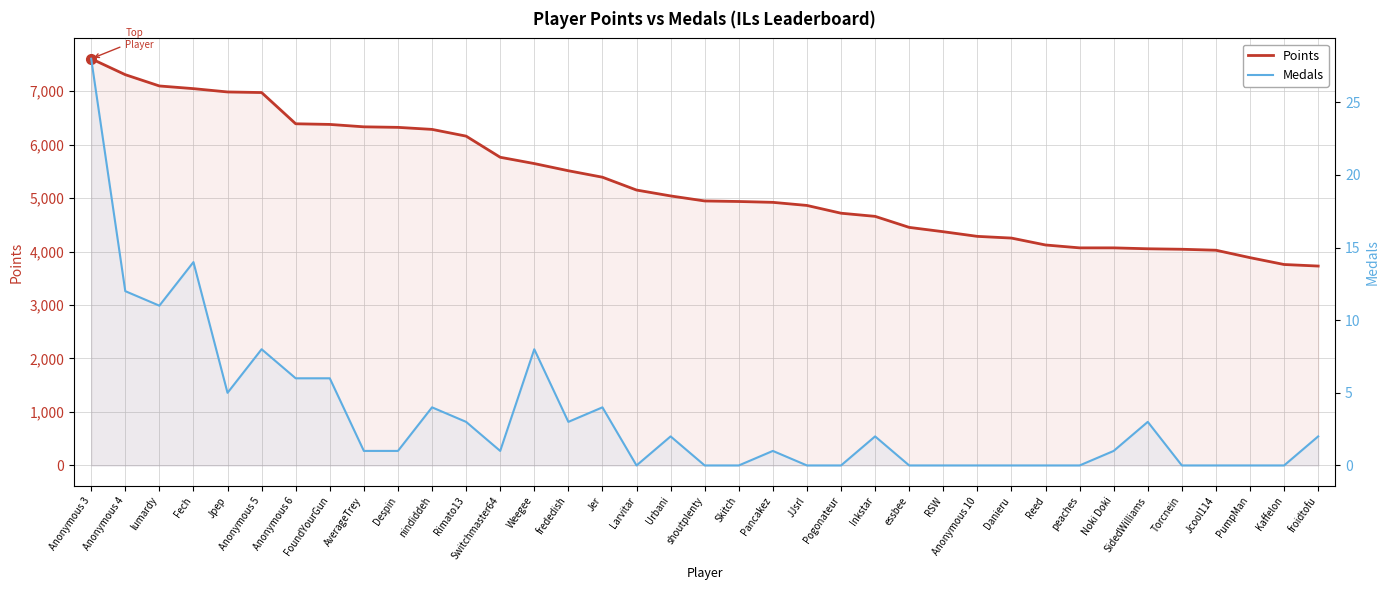

True or false: Medals and Points cross at least once.

False